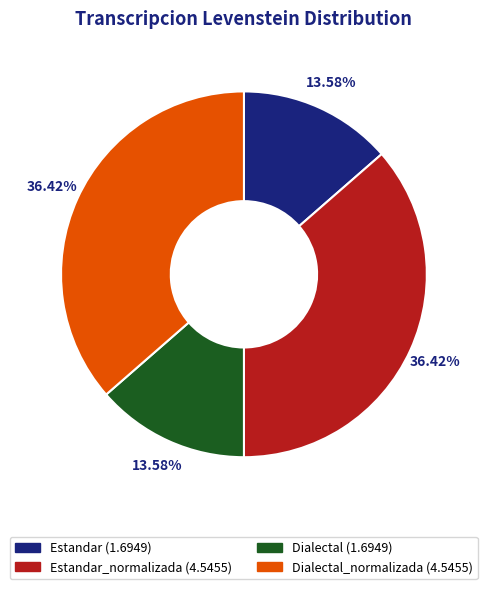

To the nearest percent, what is the average slice percentage?

25%